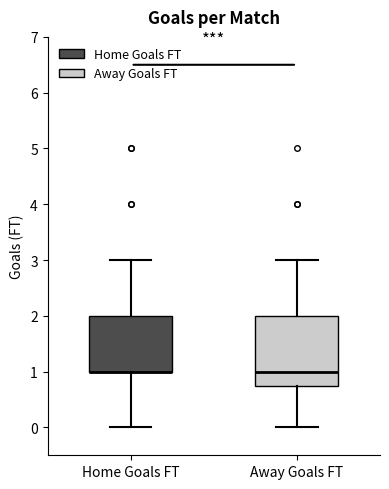

Where is the lower edge of the box for Away Goals FT on the y-axis? The values are not printed on the chart, so give them approximately, as read against the axis.

0.8